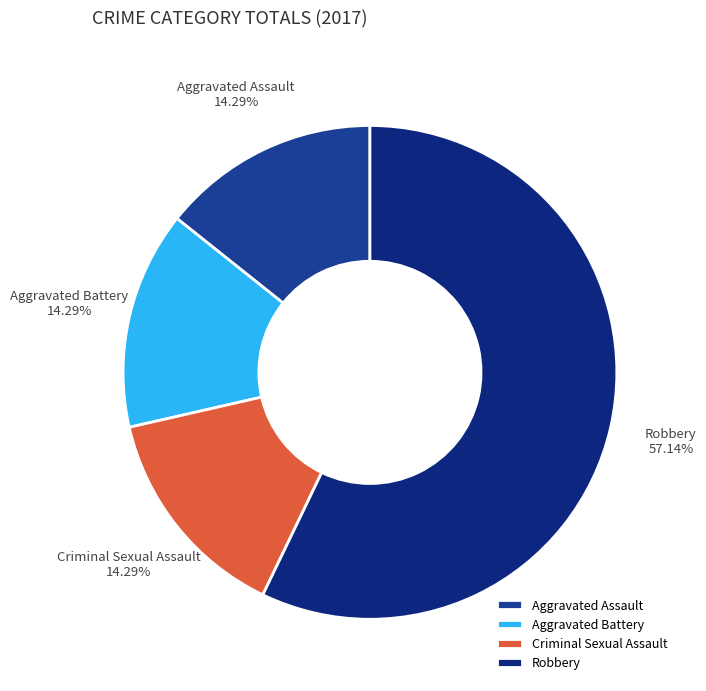

To the nearest percent, what is the difference between the largest and smallest slice percentages?

43%